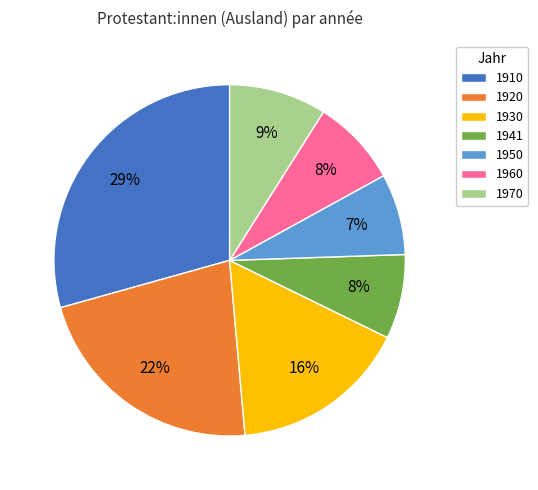

To the nearest percent, what is the difference between the largest and smallest slice percentages?

22%